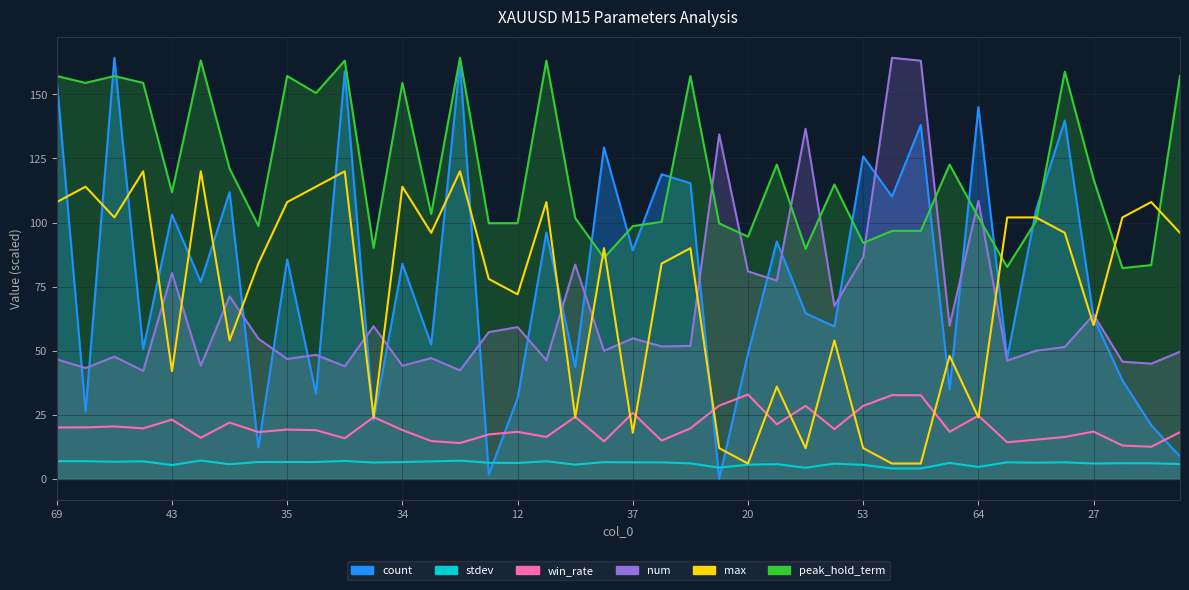

Which category has the lowest value in the stdev series?

30